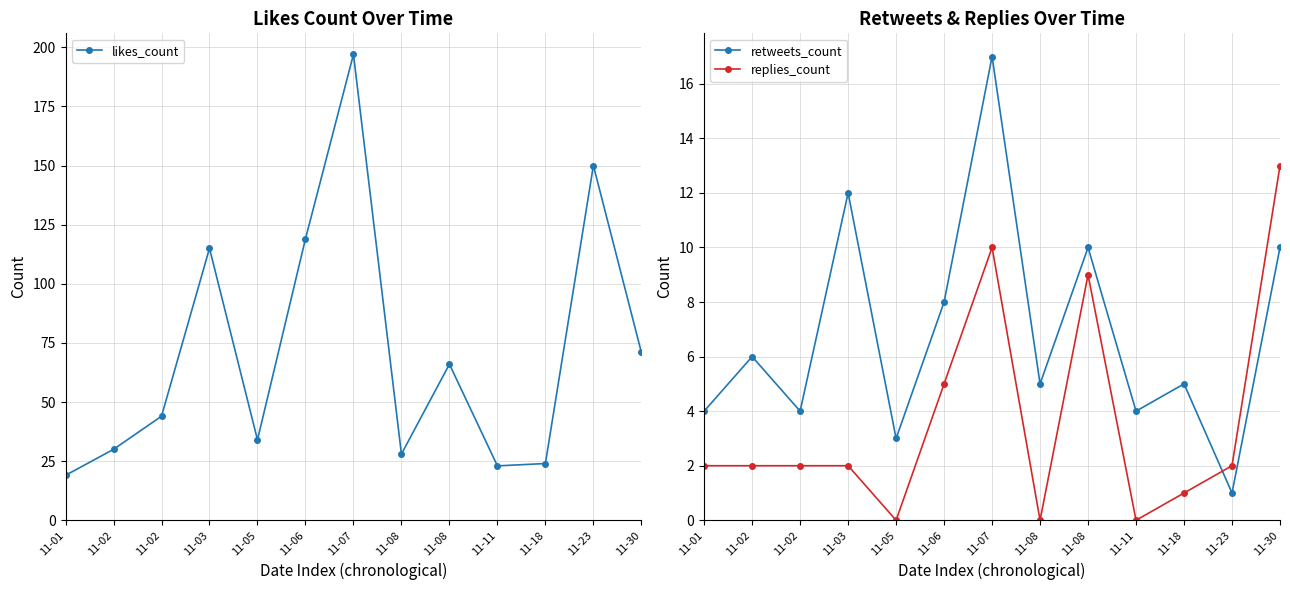

At which category does retweets_count reach its first local valley?

11-02